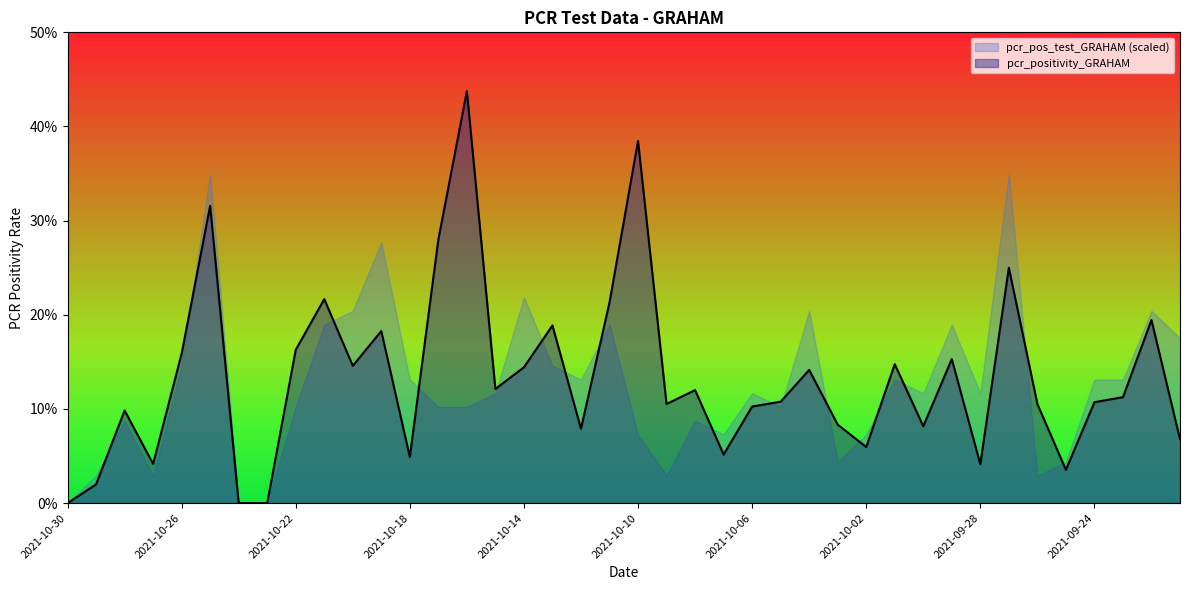

What is the sum of the values at 2021-10-28 and 2021-10-08?

0.2